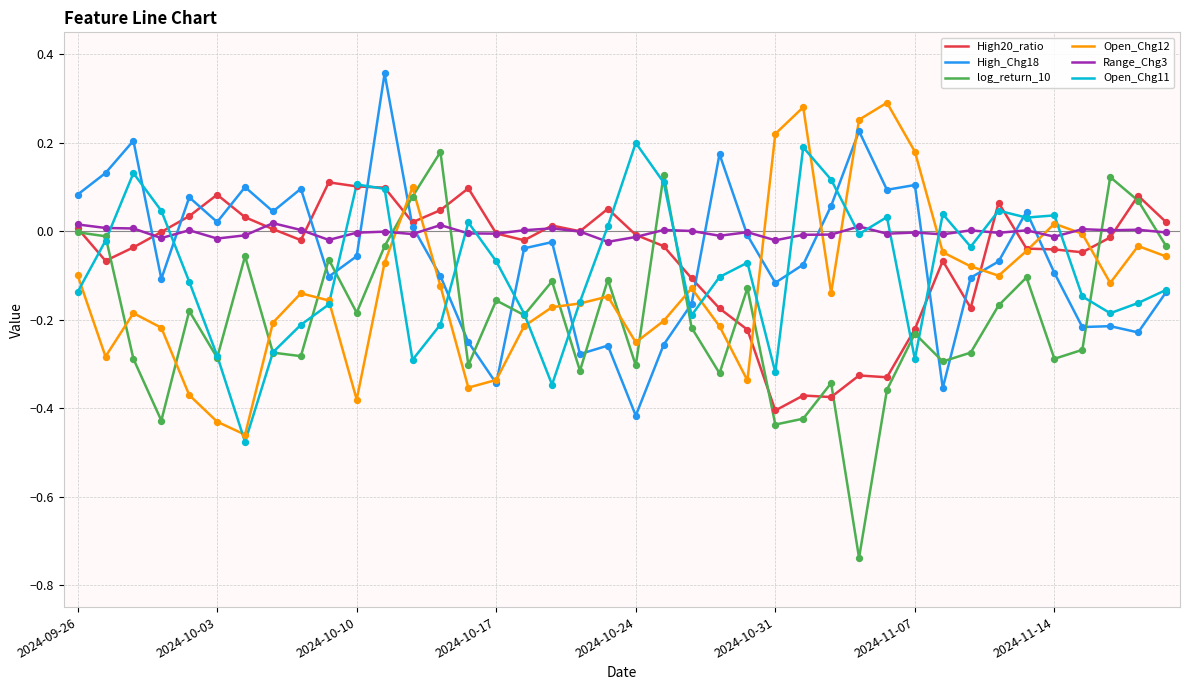

Which series has the largest total across all categories?

Range_Chg3